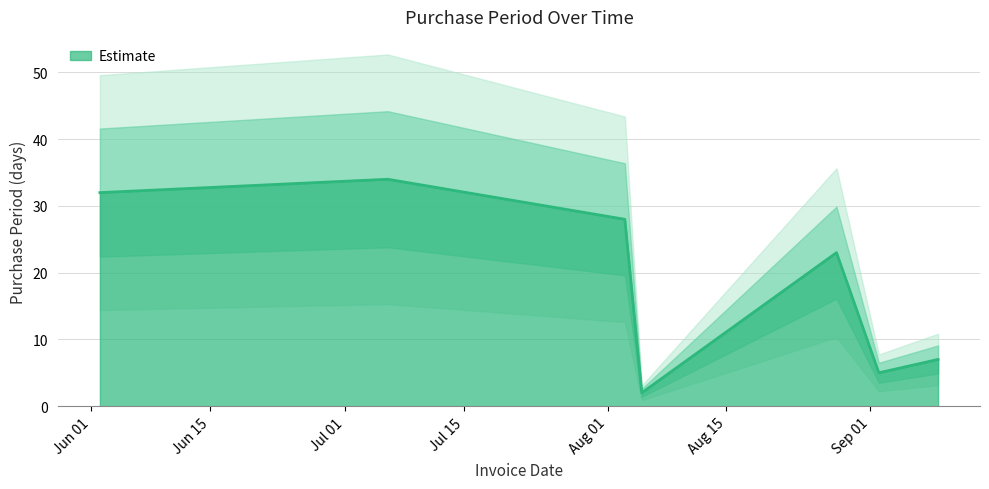

What is the difference between the values at 2015-09-09 and 2015-08-05?

5